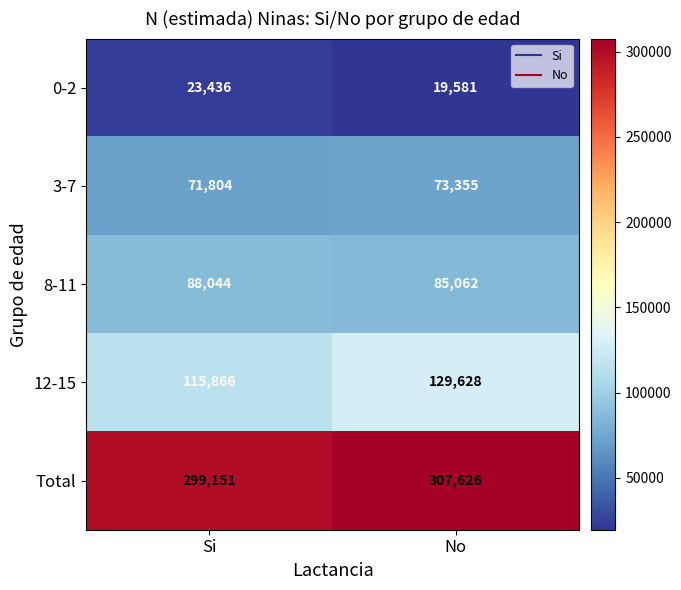

What is the sum of all 12-15 values?

245494